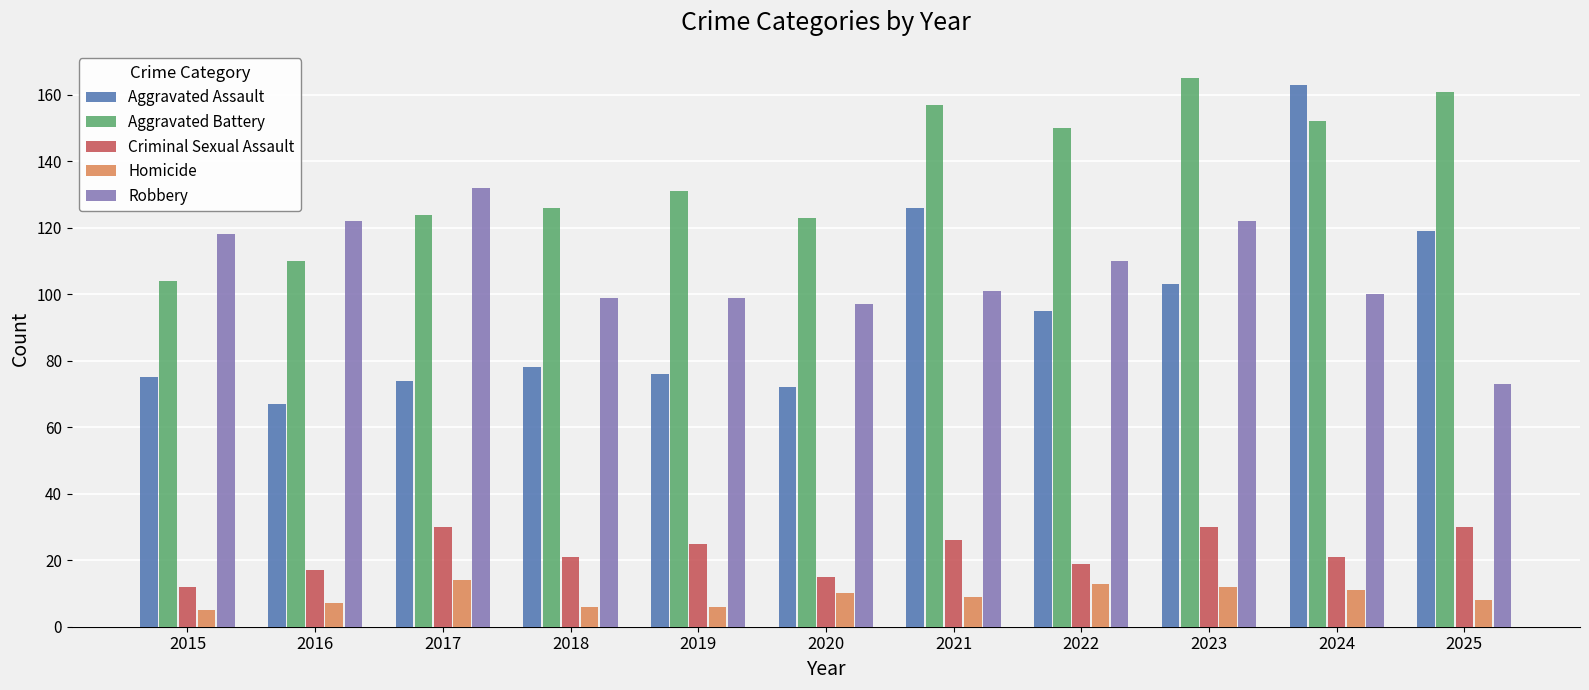

Where does the Criminal Sexual Assault series first go above 21?

2017